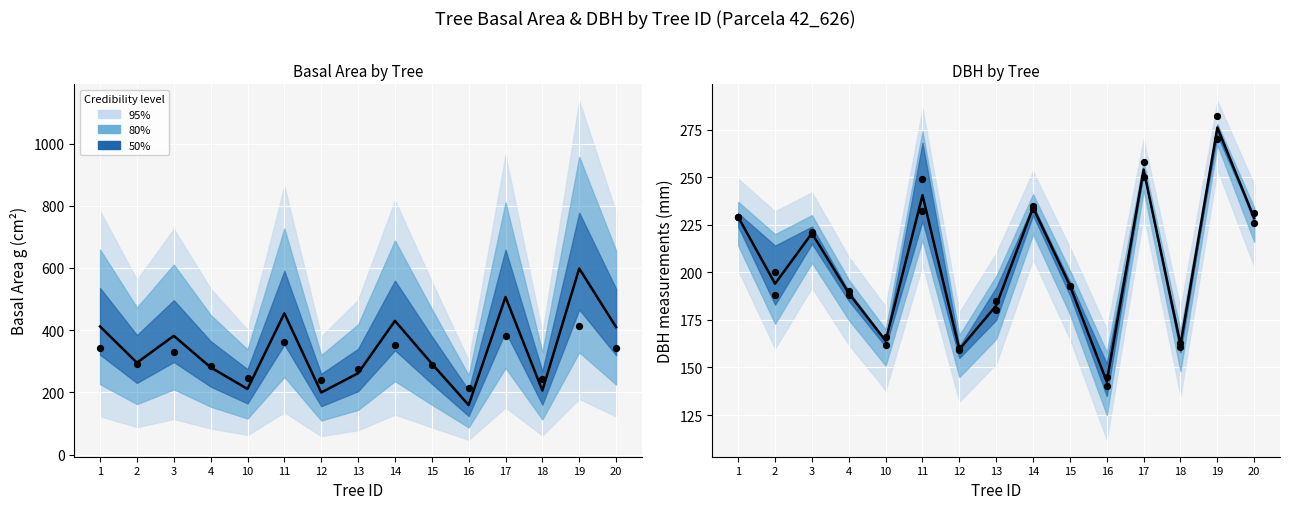

Is the value of dbh_2 observed at 18 greater than the value of observed at 17?

No